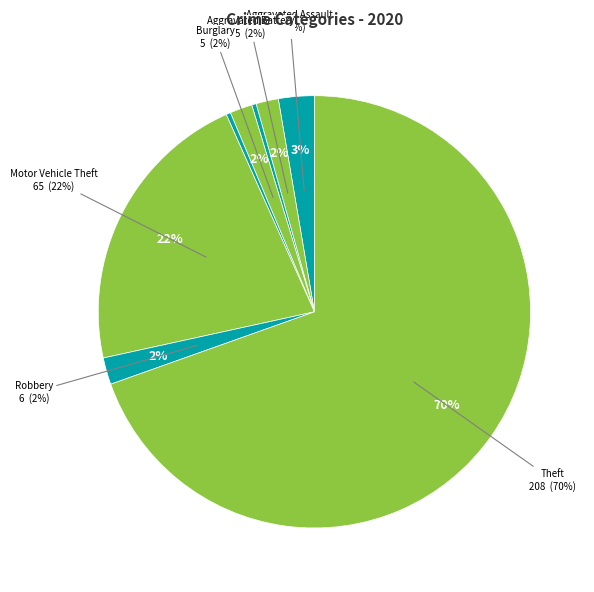

To the nearest percent, what is the difference between the Motor Vehicle Theft and Theft slice percentages?

48%